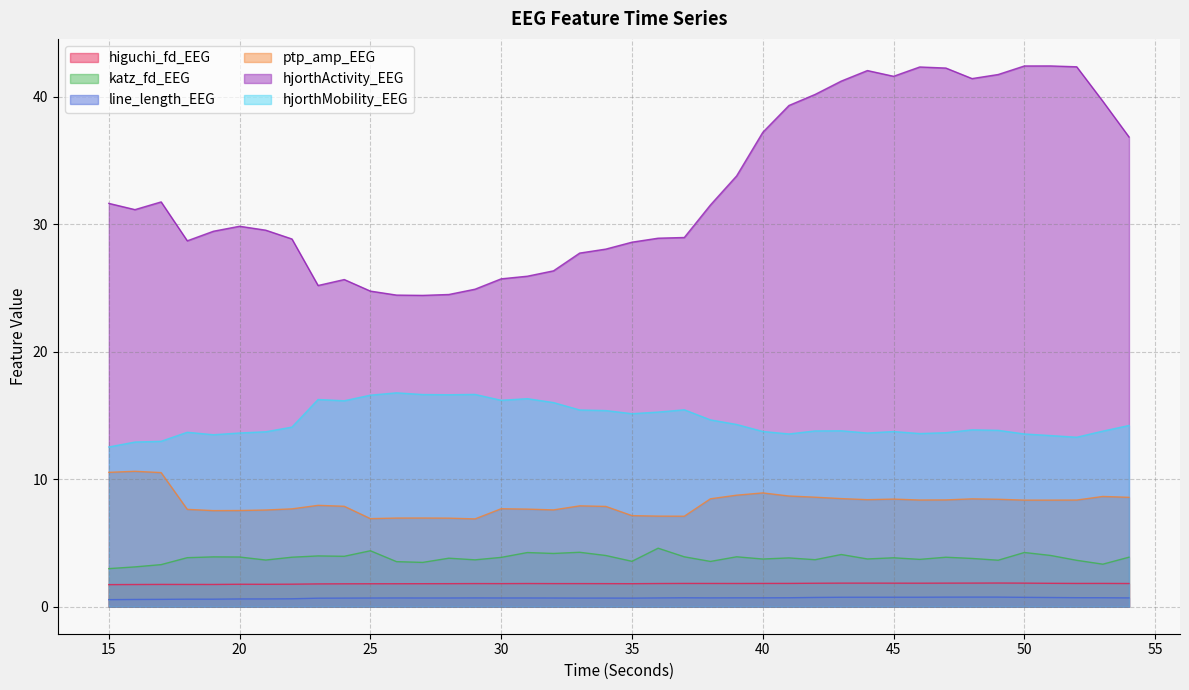

Reading left to right, what are all the values shown in this chart?

higuchi_fd_EEG: 15=1.7	16=1.7	17=1.7	18=1.7	19=1.7	20=1.8	21=1.8	22=1.8	23=1.8	24=1.8	25=1.8	26=1.8	27=1.8	28=1.8	29=1.8	30=1.8	31=1.8	32=1.8	33=1.8	34=1.8	35=1.8	36=1.8	37=1.8	38=1.8	39=1.8	40=1.8	41=1.8	42=1.8	43=1.8	44=1.8	45=1.8	46=1.8	47=1.8	48=1.8	49=1.9	50=1.8	51=1.8	52=1.8	53=1.8	54=1.8
katz_fd_EEG: 15=3.0	16=3.1	17=3.3	18=3.8	19=3.9	20=3.9	21=3.7	22=3.9	23=4.0	24=4.0	25=4.4	26=3.5	27=3.5	28=3.8	29=3.7	30=3.9	31=4.2	32=4.2	33=4.3	34=4.0	35=3.6	36=4.6	37=3.9	38=3.5	39=3.9	40=3.7	41=3.8	42=3.7	43=4.1	44=3.7	45=3.8	46=3.7	47=3.9	48=3.8	49=3.6	50=4.2	51=4.0	52=3.6	53=3.3	54=3.9
line_length_EEG: 15=0.6	16=0.6	17=0.6	18=0.6	19=0.6	20=0.6	21=0.6	22=0.6	23=0.7	24=0.7	25=0.7	26=0.7	27=0.7	28=0.7	29=0.7	30=0.7	31=0.7	32=0.7	33=0.7	34=0.7	35=0.7	36=0.7	37=0.7	38=0.7	39=0.7	40=0.7	41=0.7	42=0.7	43=0.7	44=0.7	45=0.7	46=0.7	47=0.7	48=0.8	49=0.8	50=0.7	51=0.7	52=0.7	53=0.7	54=0.7
ptp_amp_EEG: 15=10.5	16=10.6	17=10.5	18=7.6	19=7.5	20=7.5	21=7.6	22=7.7	23=7.9	24=7.9	25=6.9	26=6.9	27=7.0	28=6.9	29=6.9	30=7.7	31=7.7	32=7.6	33=7.9	34=7.9	35=7.1	36=7.1	37=7.1	38=8.5	39=8.7	40=8.9	41=8.7	42=8.6	43=8.5	44=8.4	45=8.4	46=8.4	47=8.4	48=8.5	49=8.4	50=8.4	51=8.4	52=8.4	53=8.6	54=8.6
hjorthActivity_EEG: 15=31.6	16=31.1	17=31.7	18=28.7	19=29.4	20=29.8	21=29.5	22=28.8	23=25.2	24=25.7	25=24.7	26=24.4	27=24.4	28=24.5	29=24.9	30=25.7	31=25.9	32=26.3	33=27.7	34=28.0	35=28.6	36=28.9	37=28.9	38=31.5	39=33.8	40=37.2	41=39.3	42=40.2	43=41.2	44=42.0	45=41.6	46=42.3	47=42.2	48=41.4	49=41.7	50=42.4	51=42.4	52=42.3	53=39.6	54=36.8
hjorthMobility_EEG: 15=12.5	16=12.9	17=13.0	18=13.7	19=13.5	20=13.6	21=13.7	22=14.1	23=16.2	24=16.1	25=16.6	26=16.8	27=16.6	28=16.6	29=16.6	30=16.2	31=16.3	32=16.0	33=15.4	34=15.4	35=15.1	36=15.3	37=15.4	38=14.6	39=14.3	40=13.7	41=13.5	42=13.8	43=13.8	44=13.6	45=13.7	46=13.6	47=13.6	48=13.9	49=13.8	50=13.5	51=13.4	52=13.3	53=13.8	54=14.2